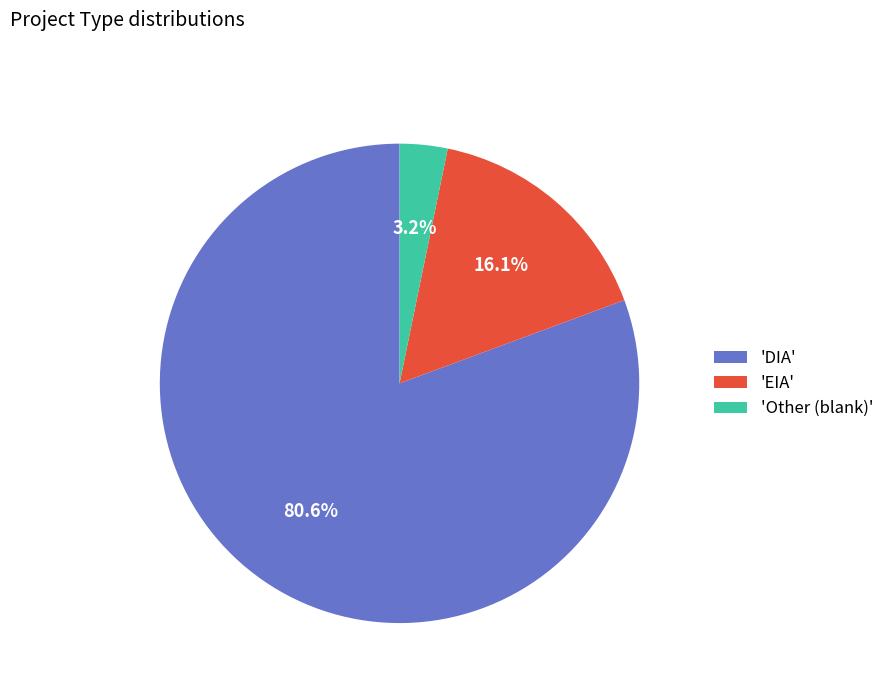

Count the number of slices in the pie.

3